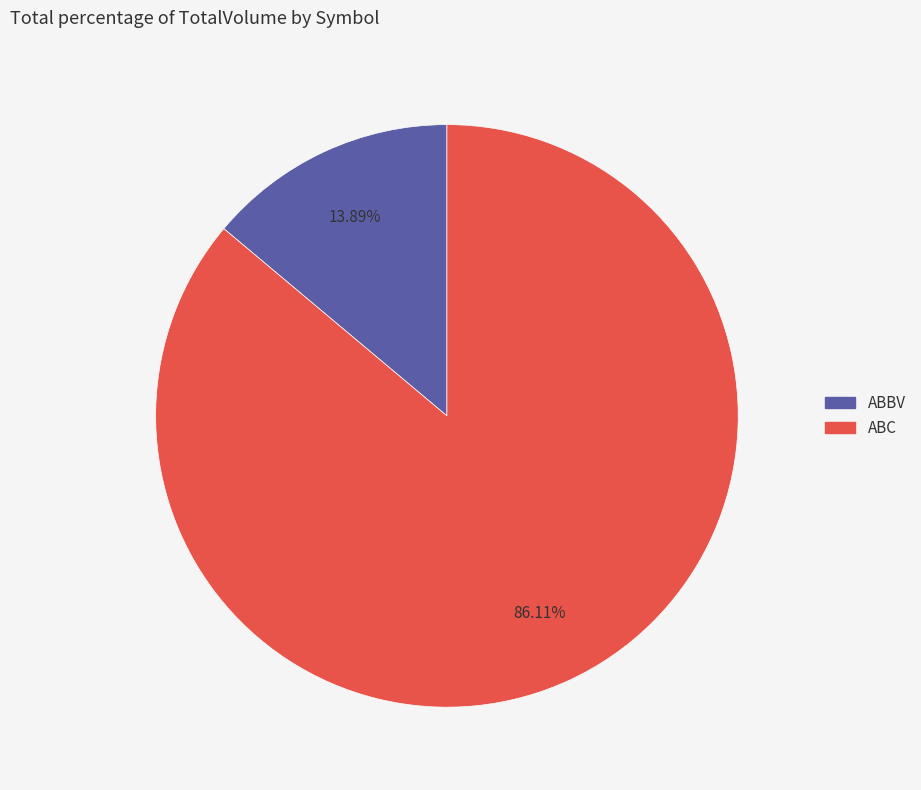

How many segments does this pie chart have?

2